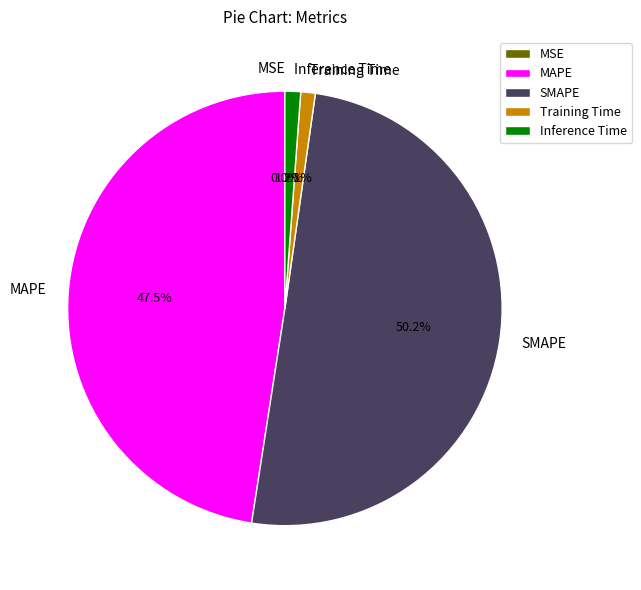

True or false: Inference Time accounts for 7% of the total.

False